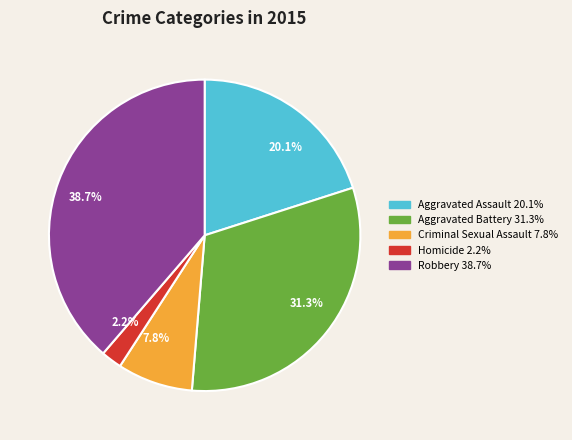

To the nearest percent, what is the combined percentage of Robbery and Aggravated Assault?

59%